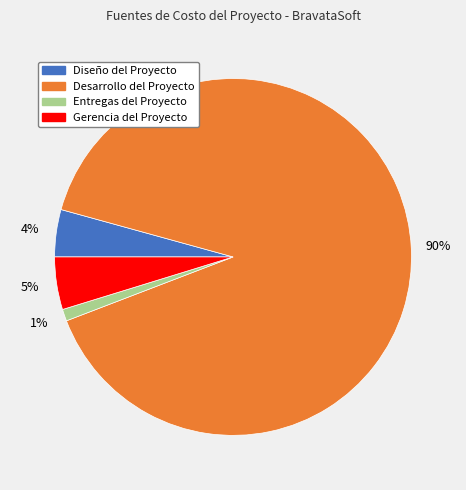

Which has a higher value, Diseño del Proyecto or Entregas del Proyecto?

Diseño del Proyecto